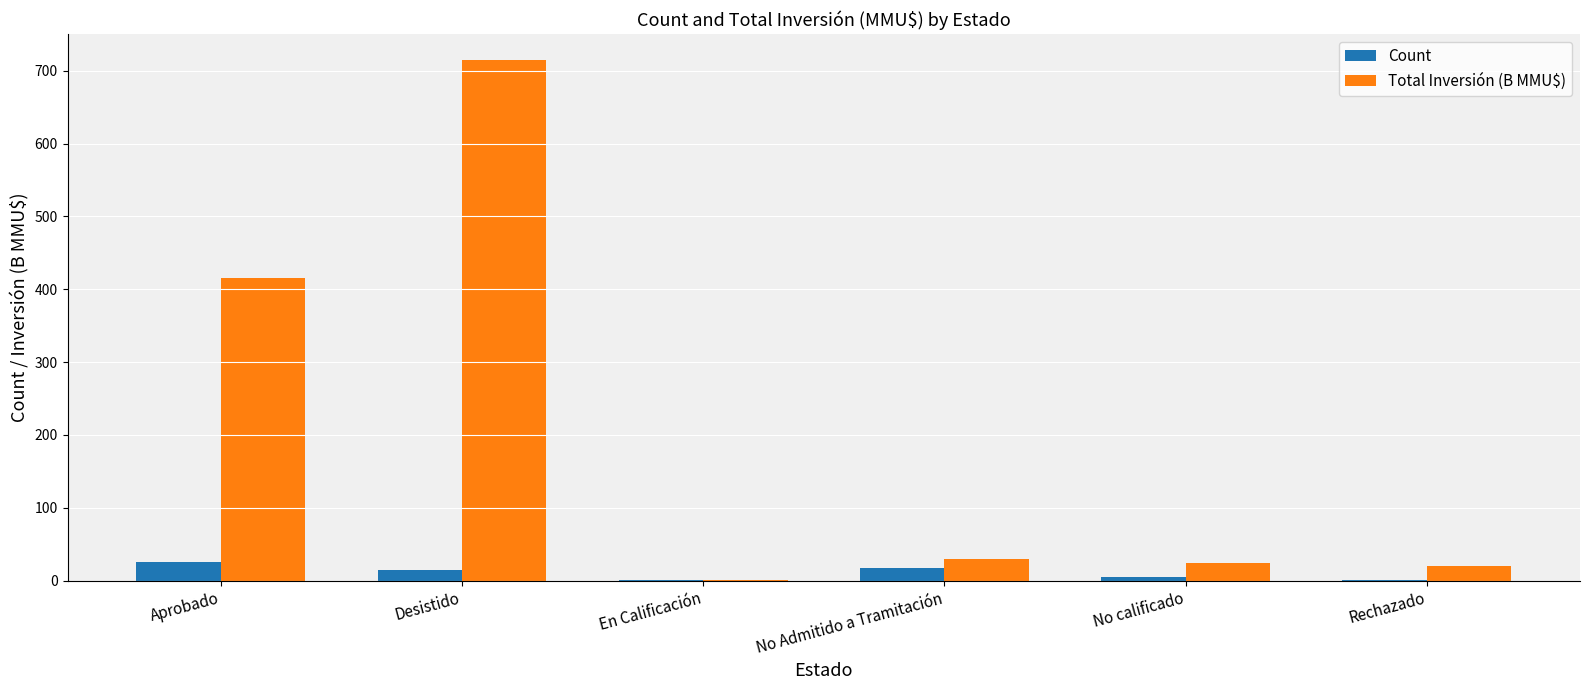

Reading left to right, list all the values displayed in this chart.

Count: 25.0	14.0	1.0	18.0	5.0	1.0
Total Inversión (B MMU$): 415.7	714.6	1.5	29.3	23.7	20.4